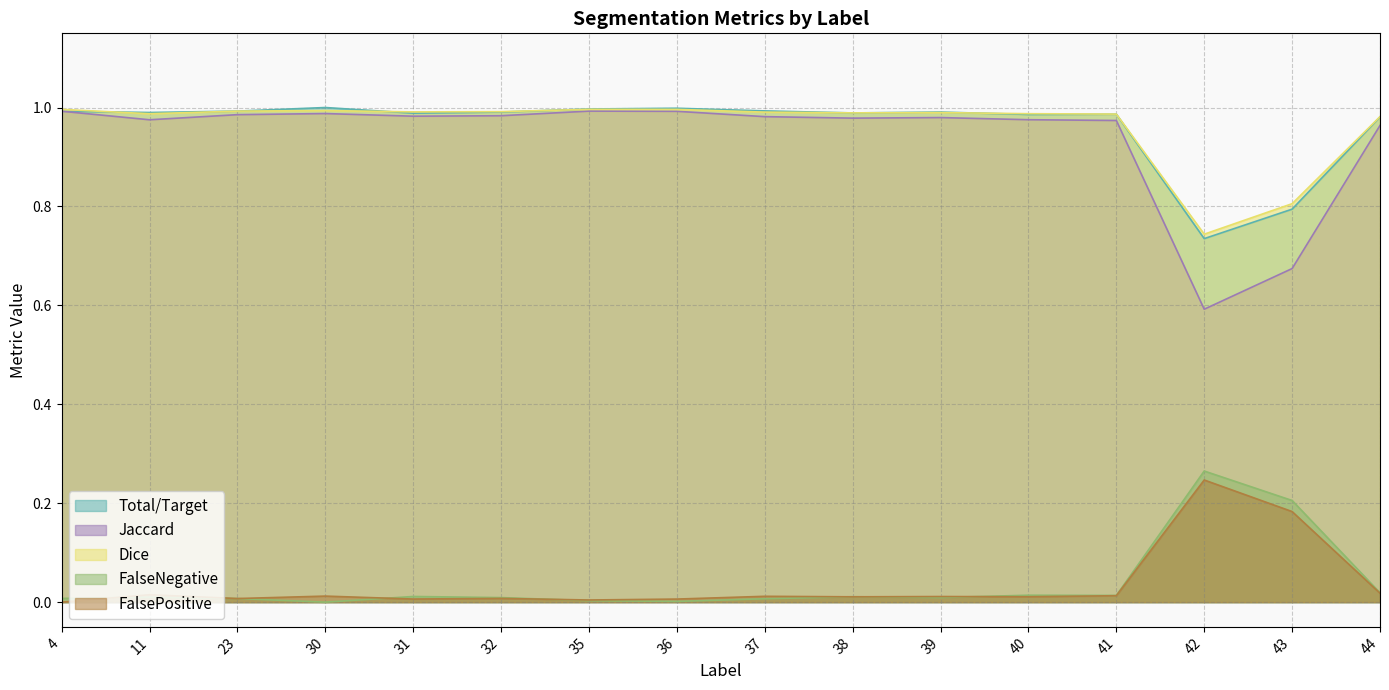

Reading left to right, list all the values displayed in this chart.

Total/Target: 1.0	1.0	1.0	1.0	1.0	1.0	1.0	1.0	1.0	1.0	1.0	1.0	1.0	0.7	0.8	1.0
Jaccard: 1.0	1.0	1.0	1.0	1.0	1.0	1.0	1.0	1.0	1.0	1.0	1.0	1.0	0.6	0.7	1.0
Dice: 1.0	1.0	1.0	1.0	1.0	1.0	1.0	1.0	1.0	1.0	1.0	1.0	1.0	0.7	0.8	1.0
FalseNegative: 0.0	0.0	0.0	0.0	0.0	0.0	0.0	0.0	0.0	0.0	0.0	0.0	0.0	0.3	0.2	0.0
FalsePositive: 0.0	0.0	0.0	0.0	0.0	0.0	0.0	0.0	0.0	0.0	0.0	0.0	0.0	0.2	0.2	0.0